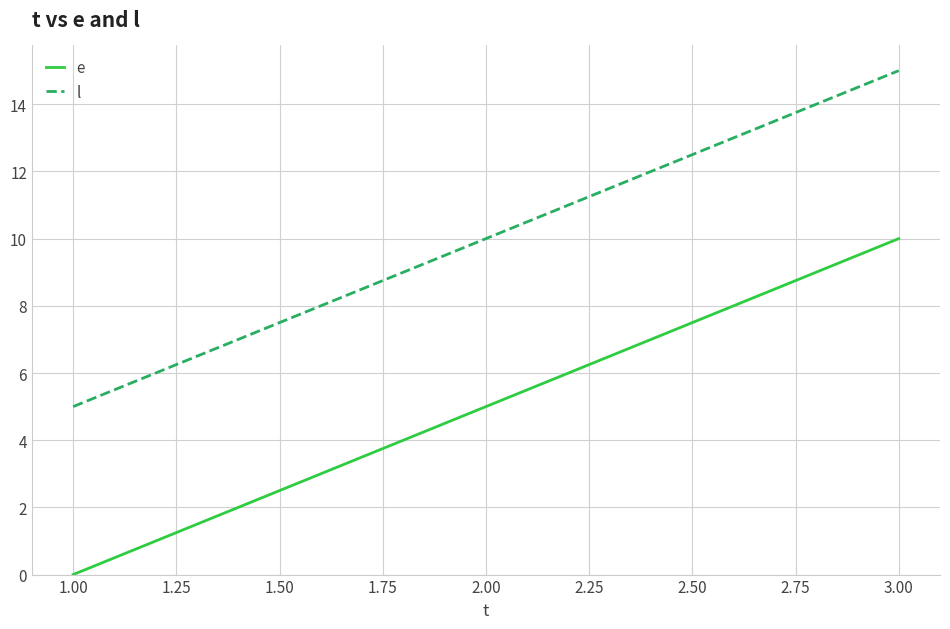

What position from the right is 1.00?

3